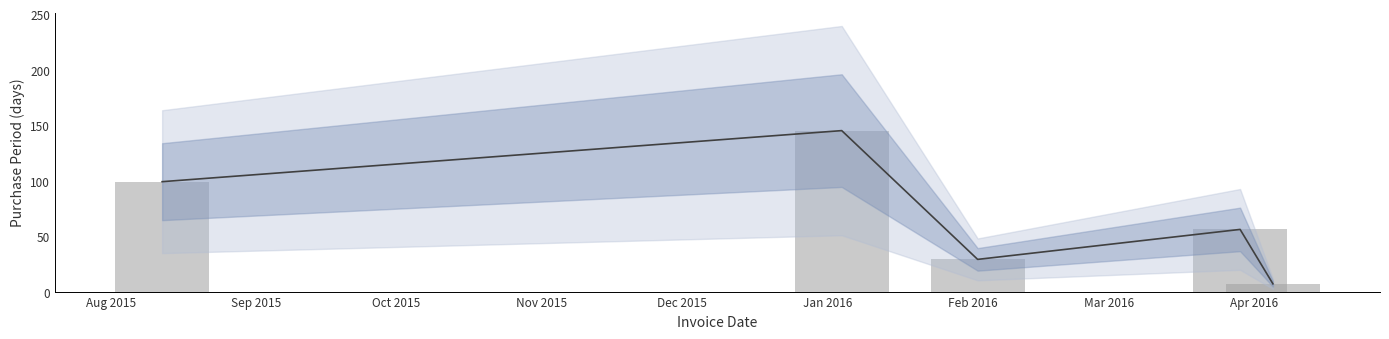

What is the value of the 4th bar from the left?

56